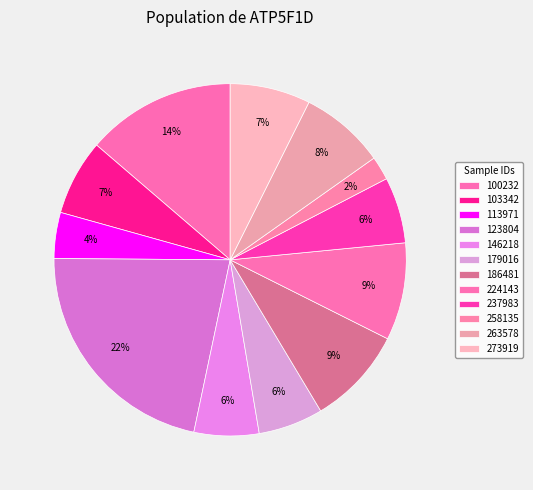

Which has a higher value, 100232 or 237983?

100232